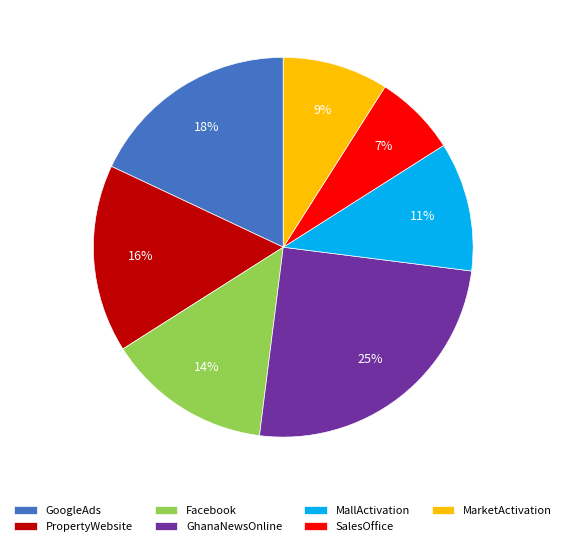

How many segments does this pie chart have?

7